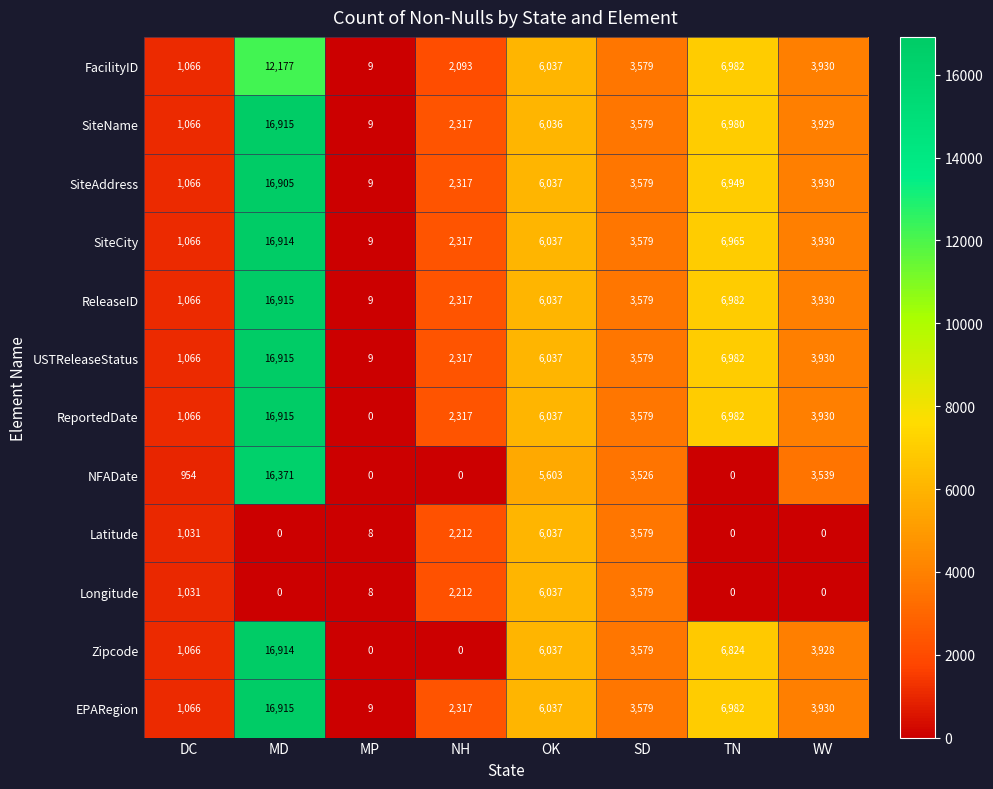

Between NH and OK, which series saw the biggest shift?

Zipcode